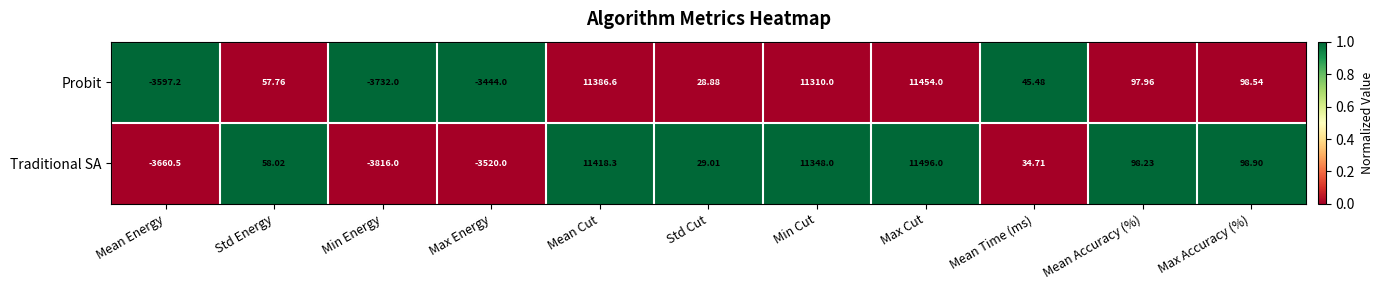

Where does the Probit series first go above 57?

Std Energy